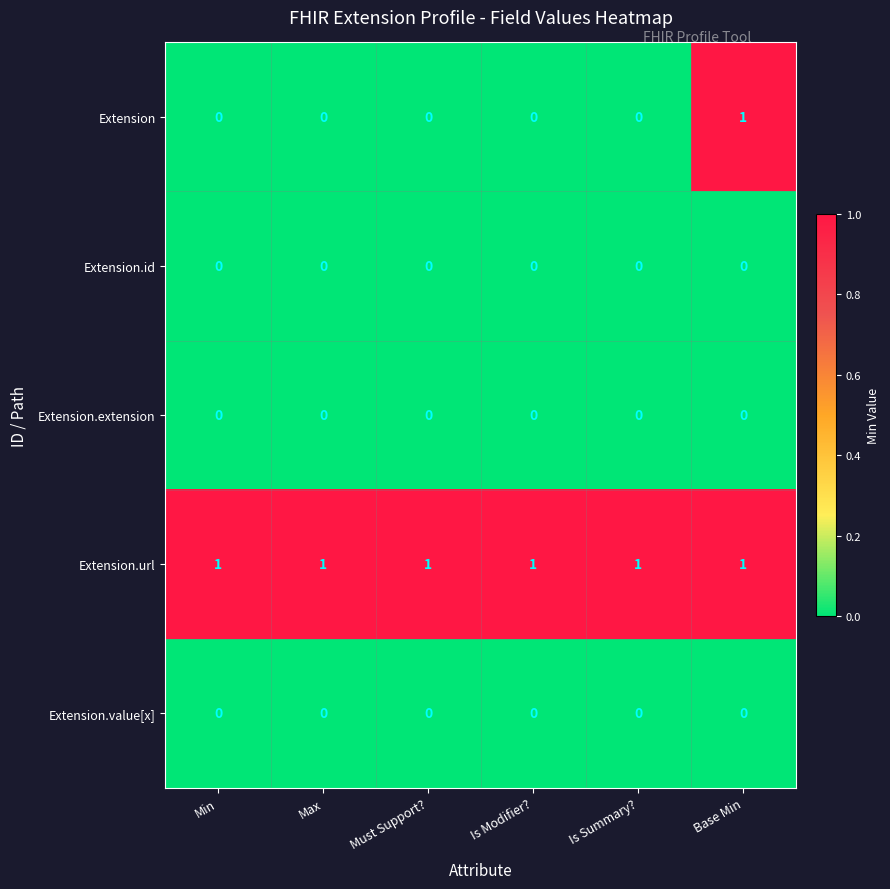

Which series has the widest spread of values?

Extension